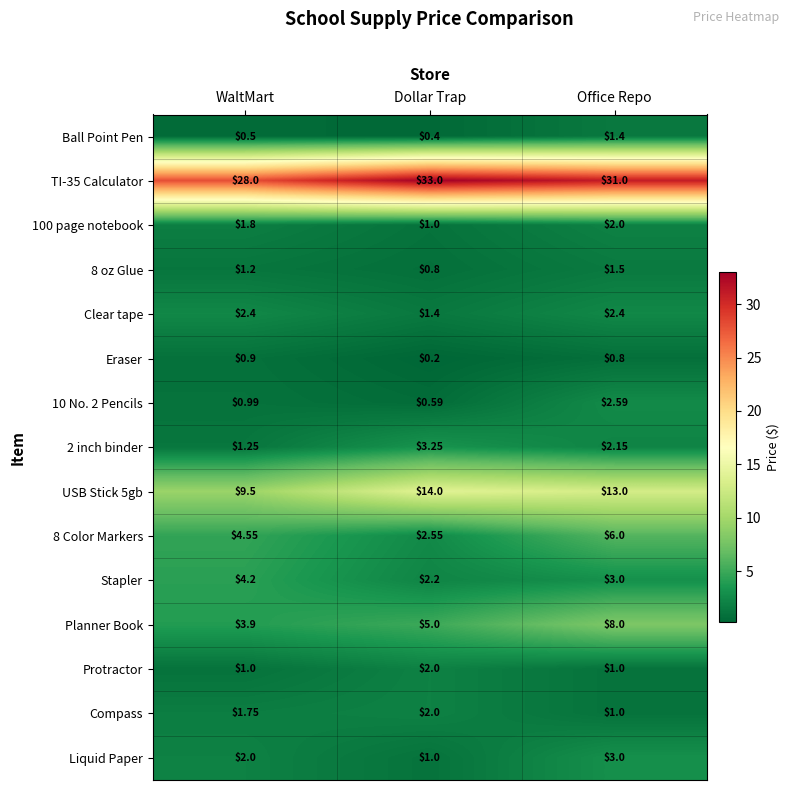

At which category is the sum across all series the highest?

Office Repo